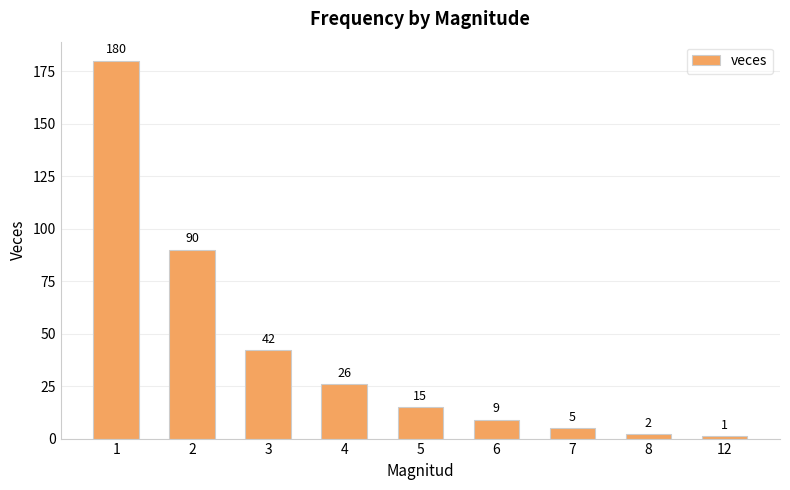

What is the difference between the maximum and minimum values?

179